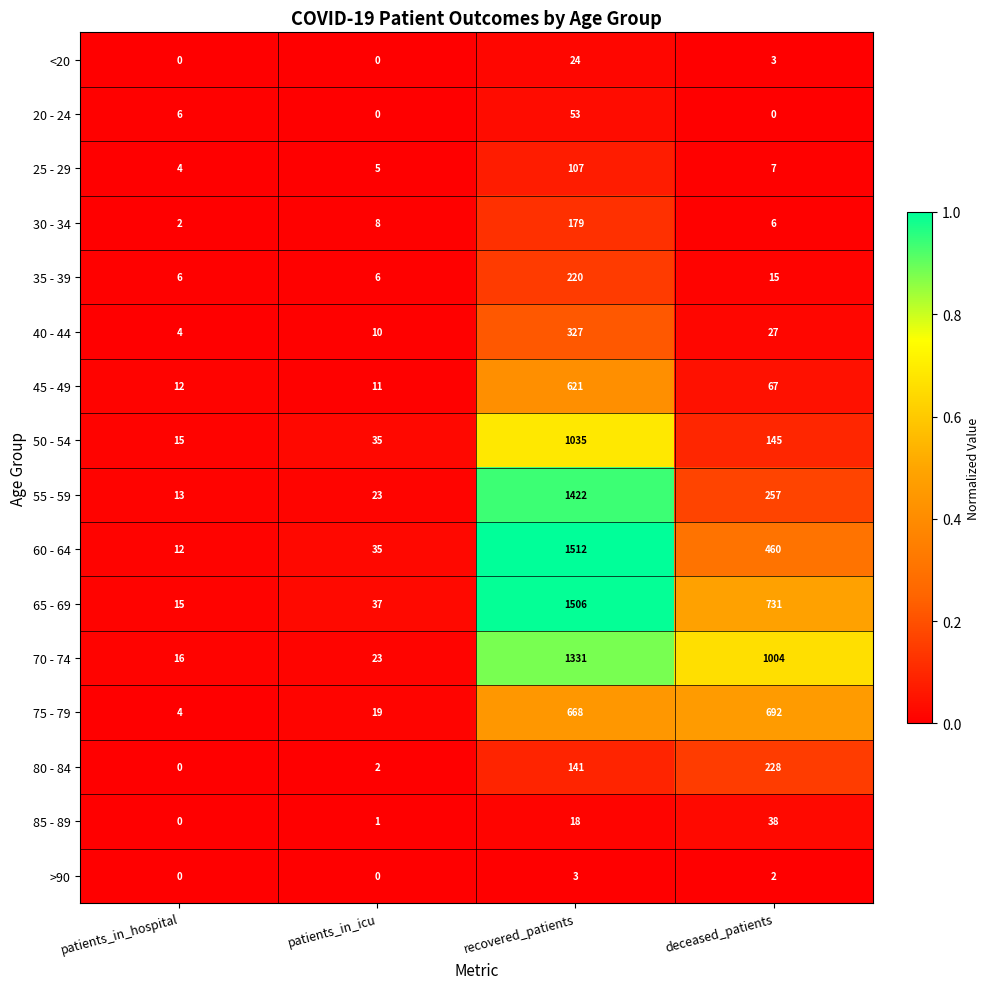

The 35 - 39 series shows 1 at patients_in_icu. True or false?

False